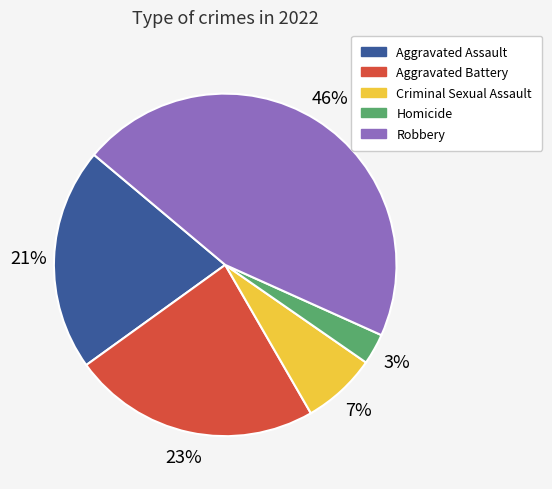

To the nearest percent, what is the combined percentage of Aggravated Assault and Robbery?

67%